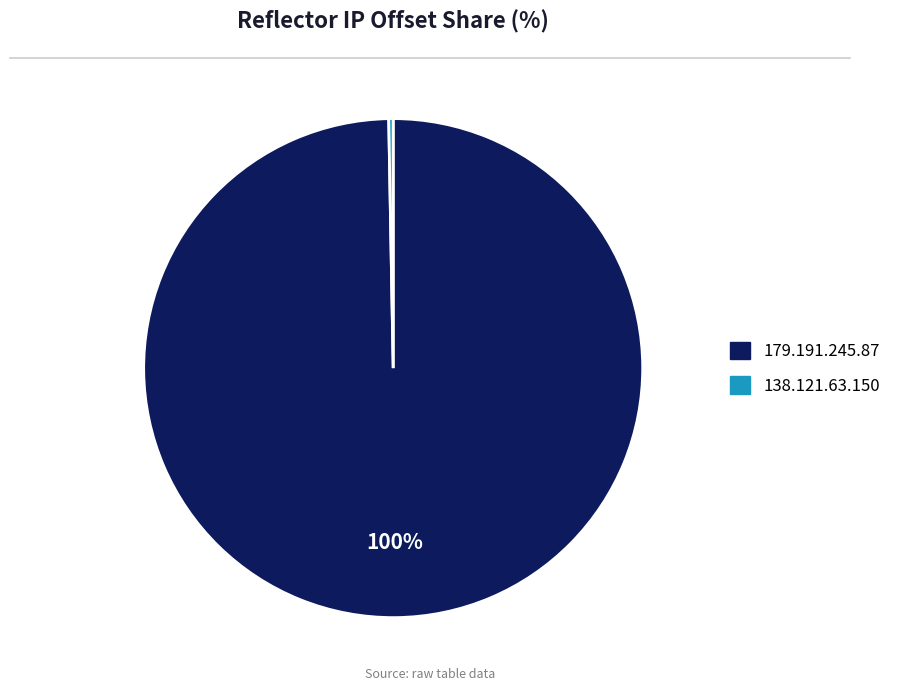

To the nearest percent, what is the combined percentage of 179.191.245.87 and 138.121.63.150?

100%